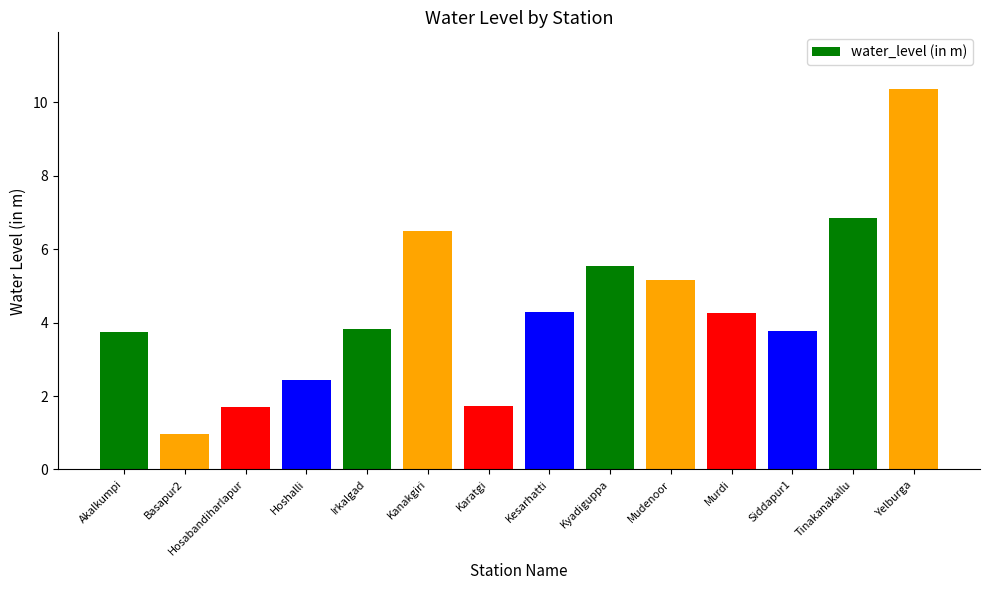

Is it true that the value at Karatgi is 1.7?

True